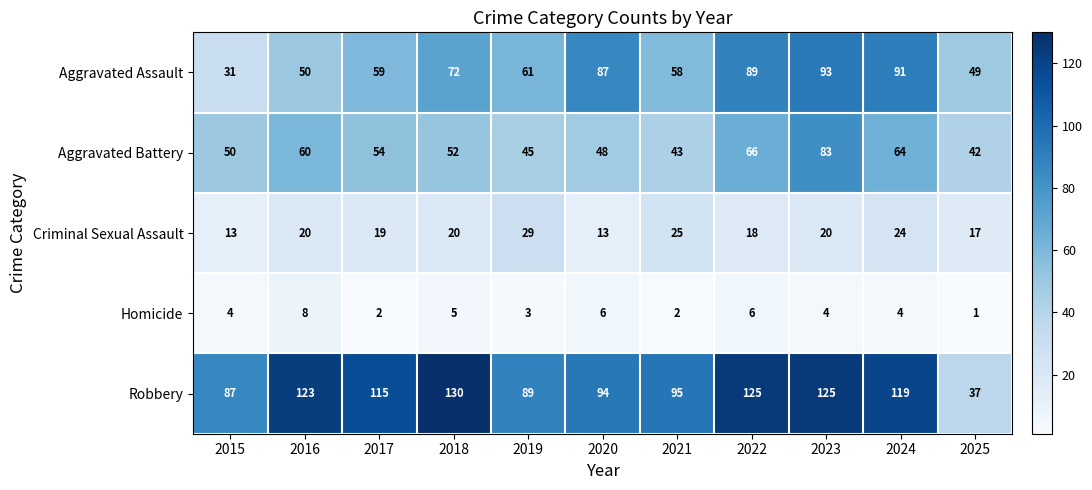

What is the maximum value for Criminal Sexual Assault?

29